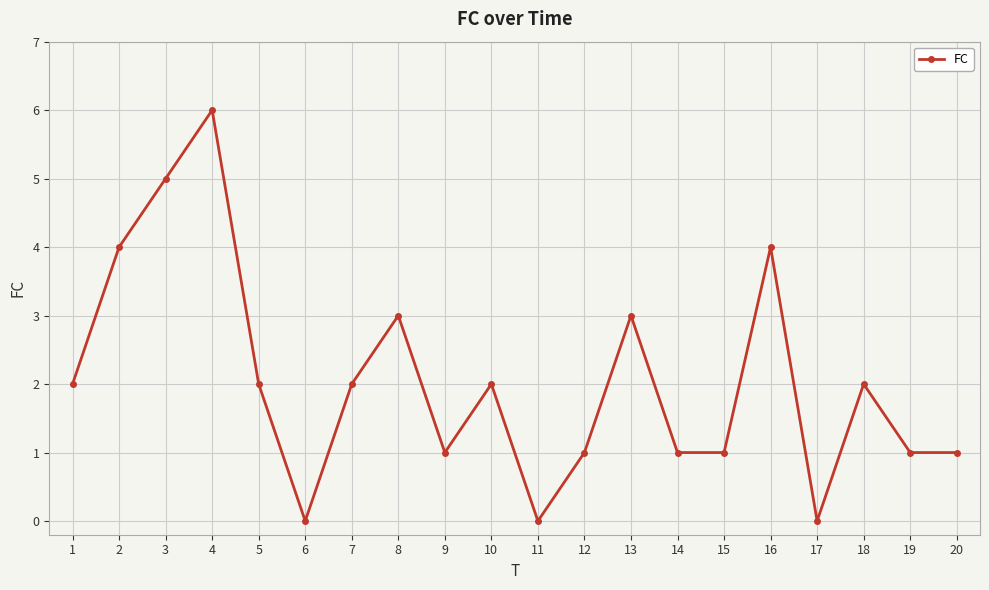

At which category does the data reach its first local peak?

4